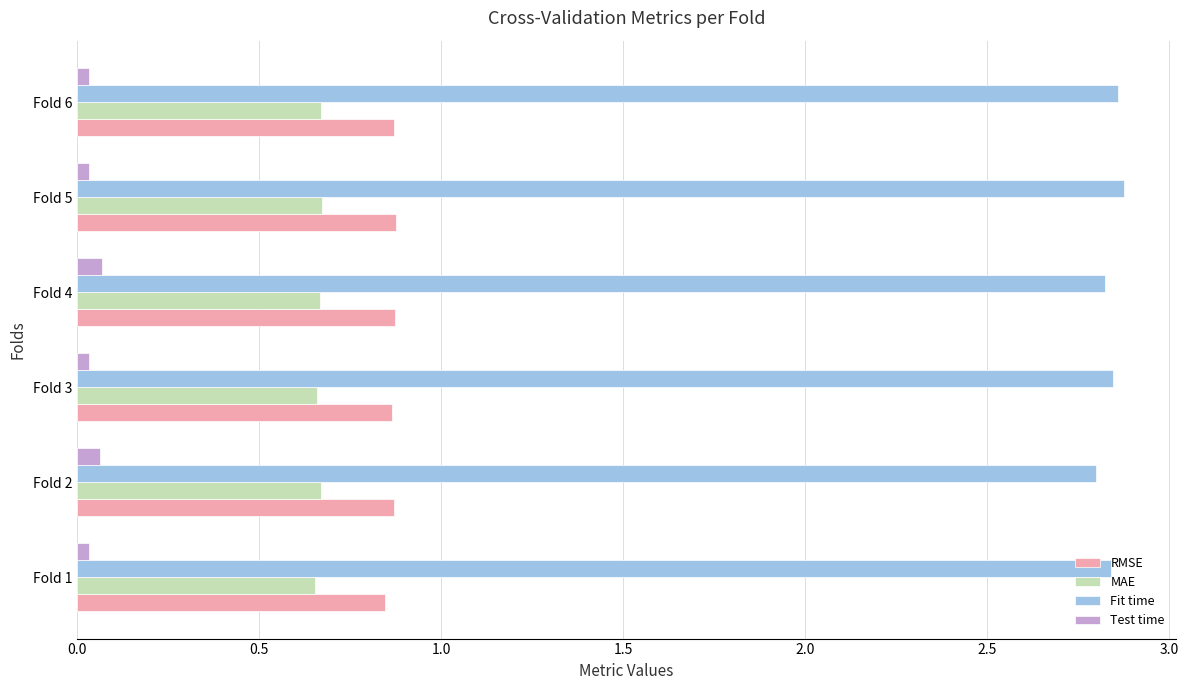

What is the sum of all MAE values?

4.0